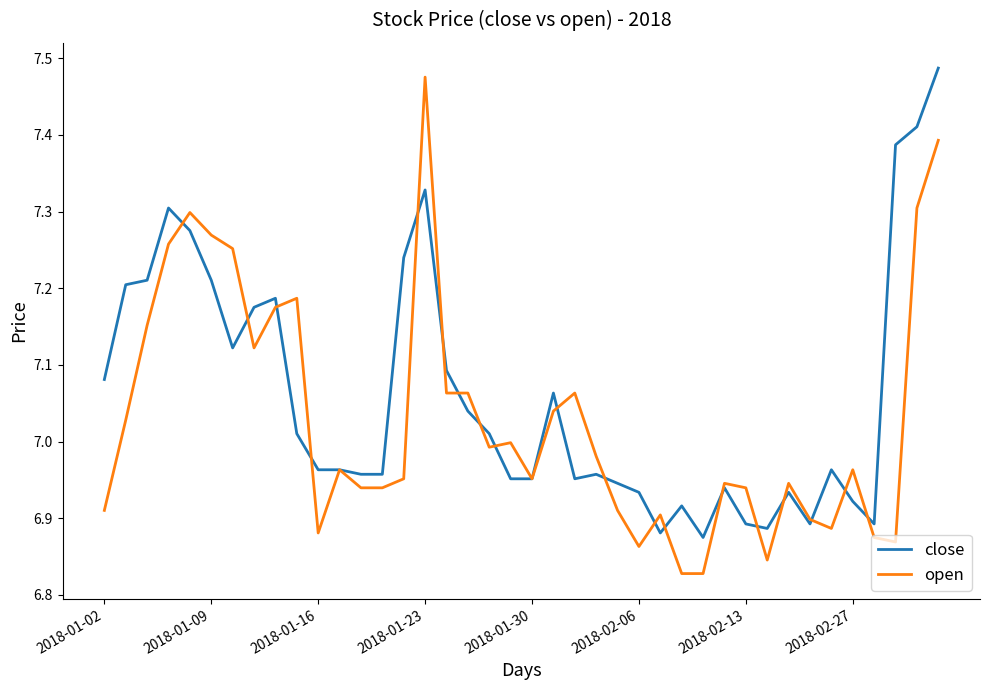

List the series in order of their overall mean, highest first.

close, open